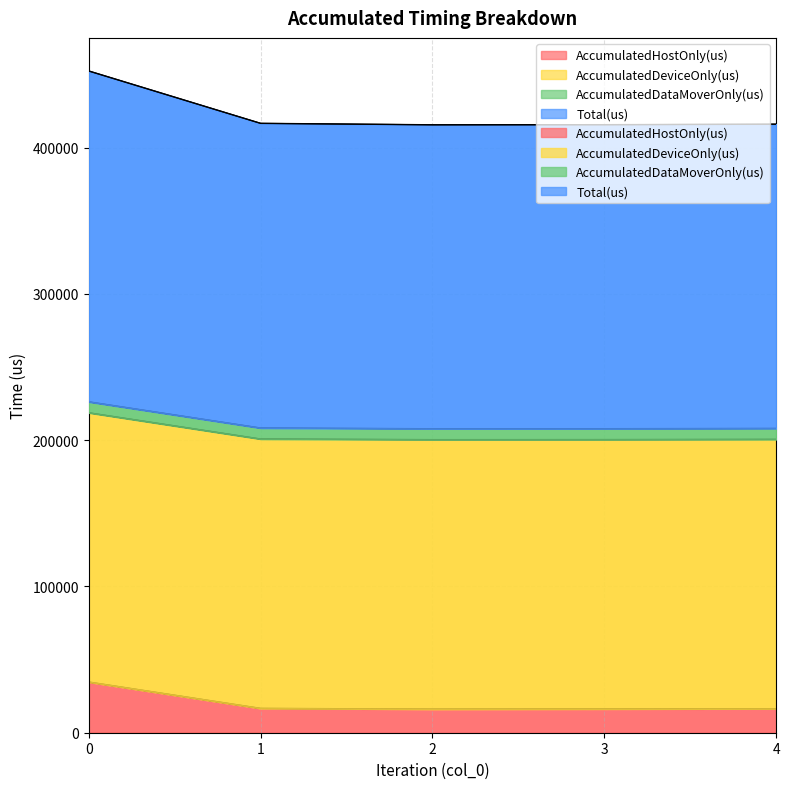

What is the difference between the Total(us) values at 0 and 1?

17897.0